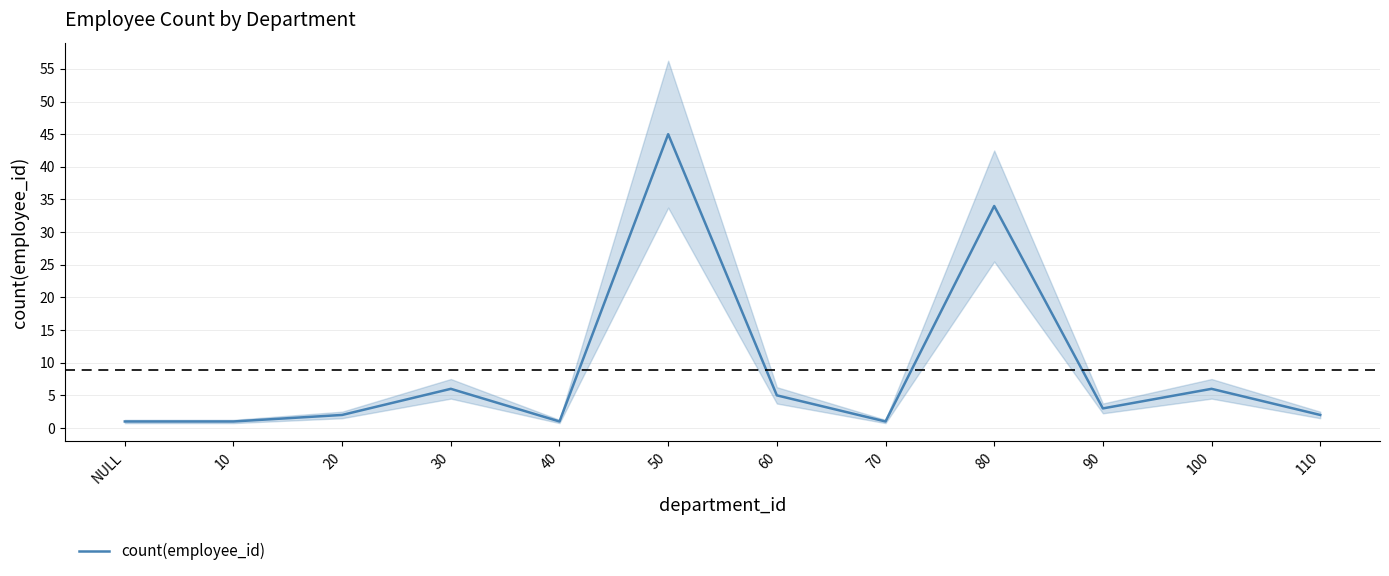

Which has a higher value, 50 or 90?

50